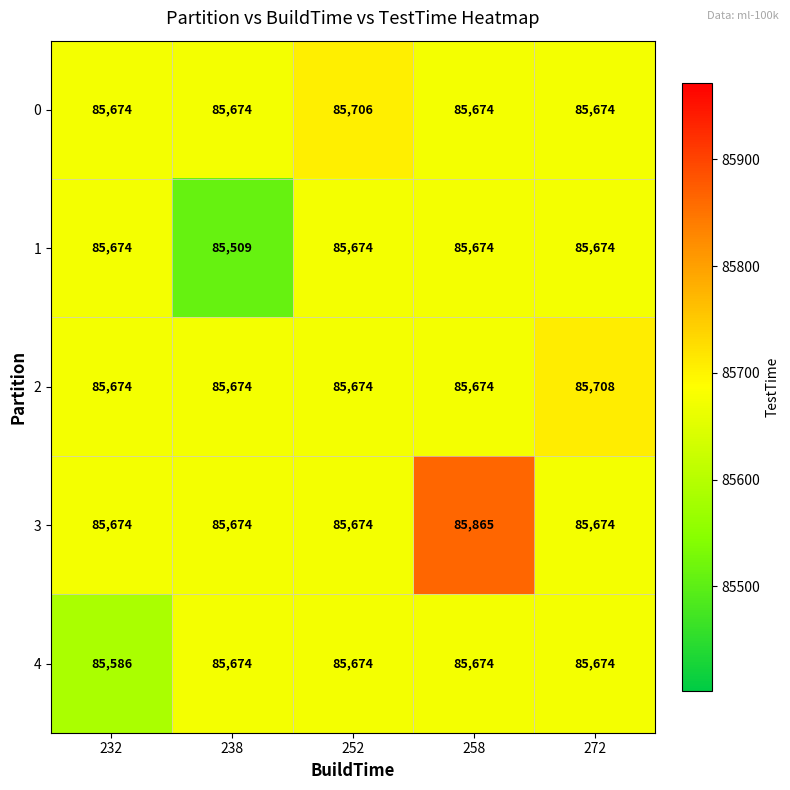

At which label is 1 closest to 85591?

238